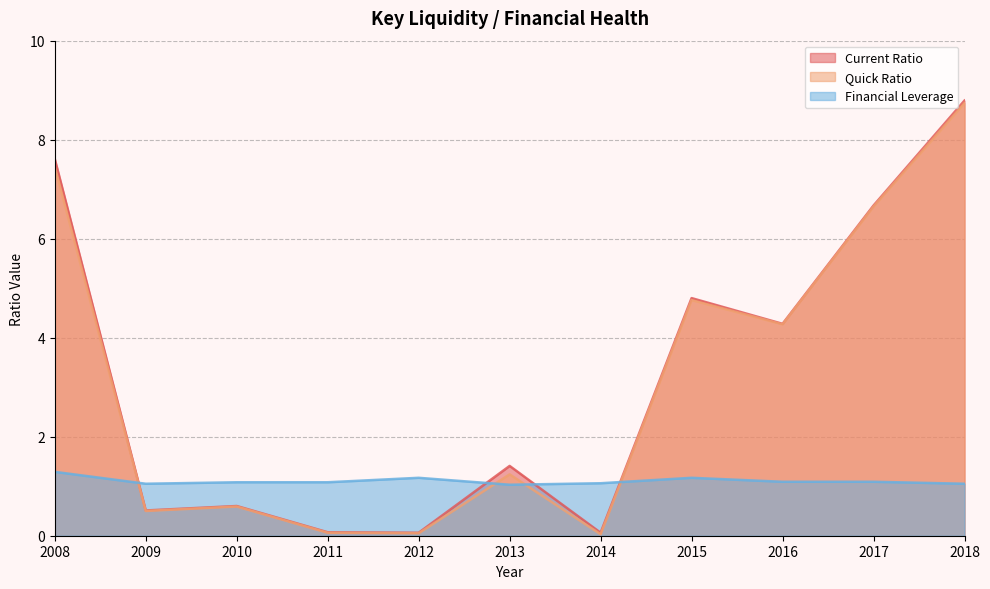

What is the average value of the Financial Leverage series?

1.1